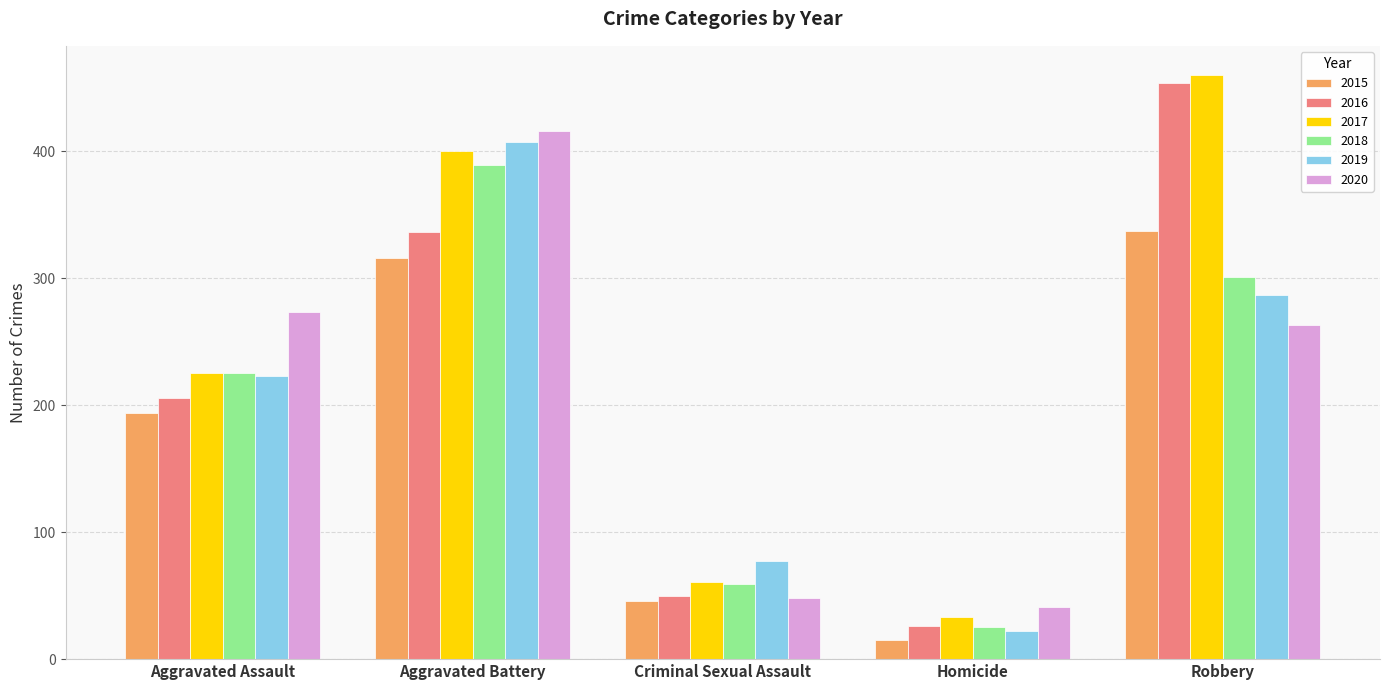

What is the label of the 3rd bar from the left?

Criminal Sexual Assault